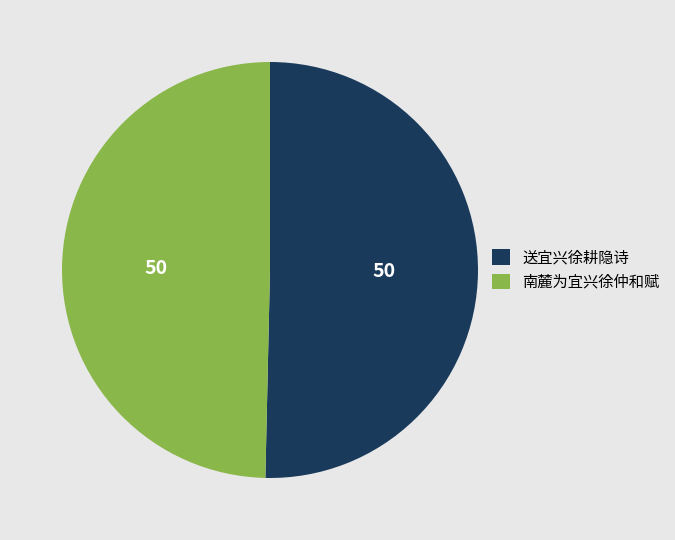

Which category has the biggest portion of the pie?

送宜兴徐耕隐诗